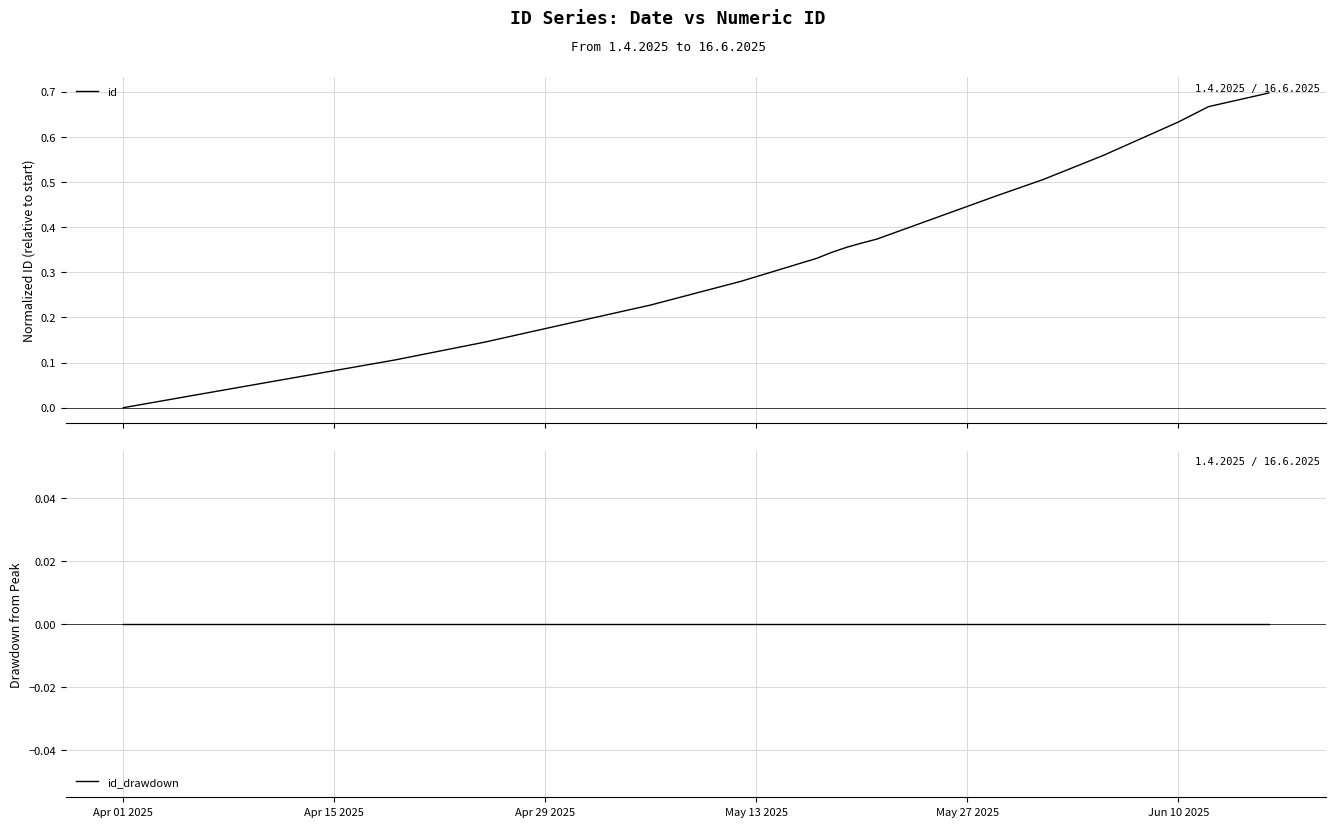

How many categories are shown in the chart?

16